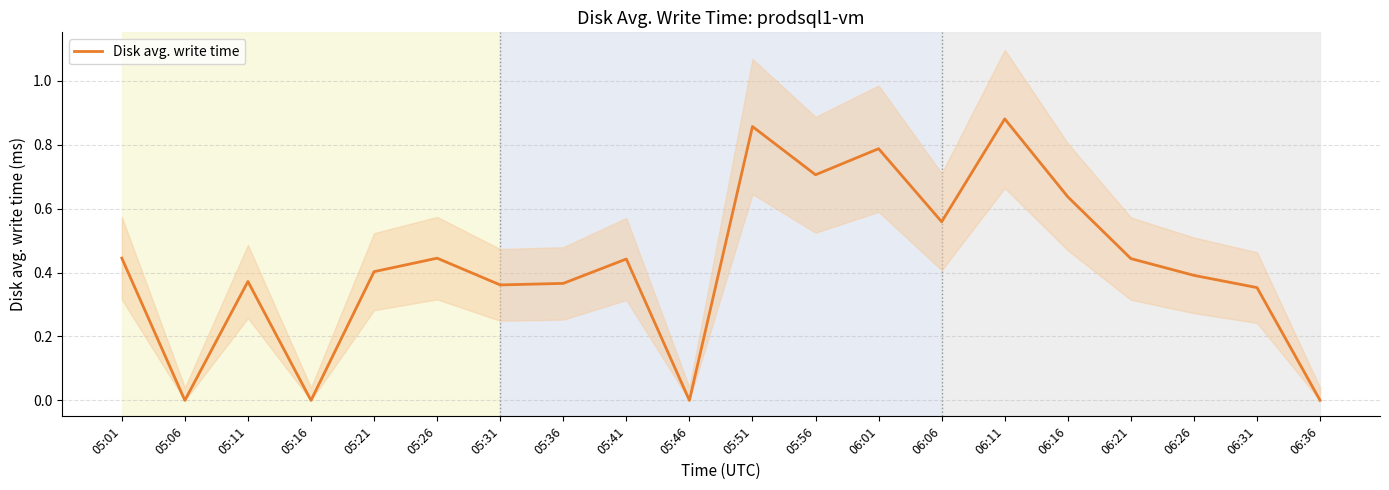

What is the label of the 12th point from the left?

05:56